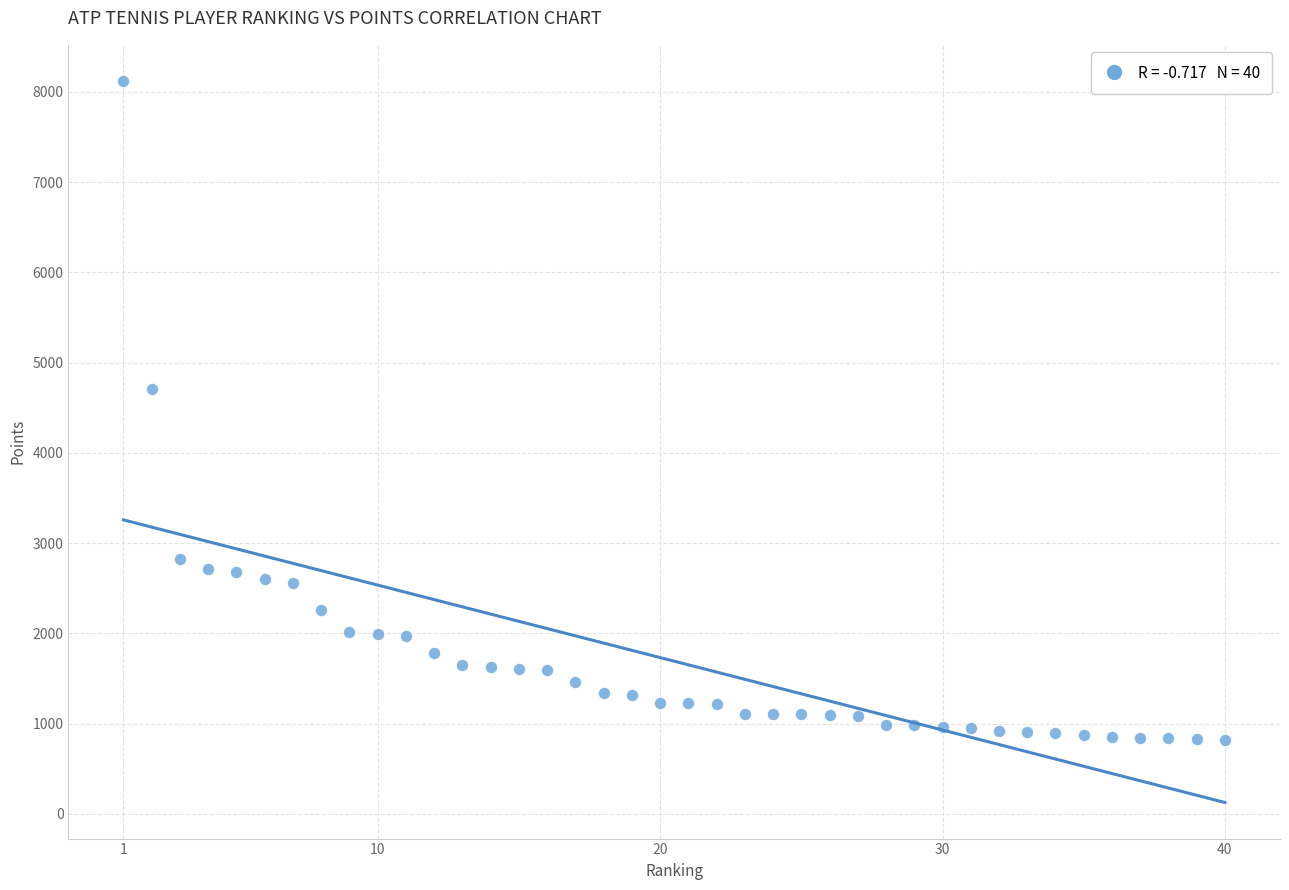

What Y value in the scatter plot is closest to 4469?

4705